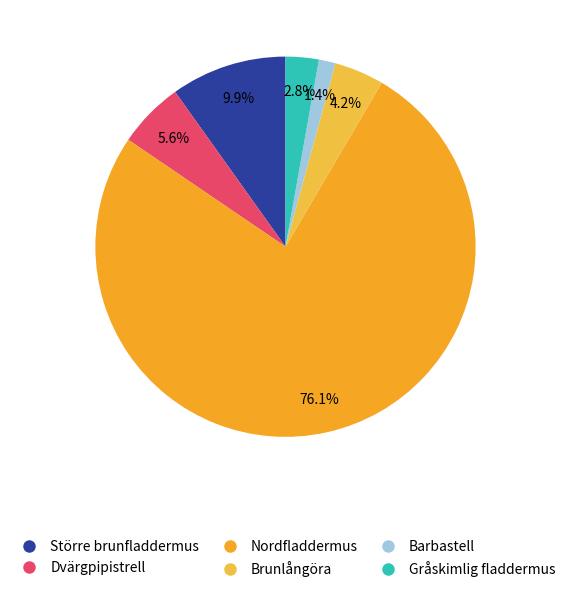

How many slices are in this pie chart?

6